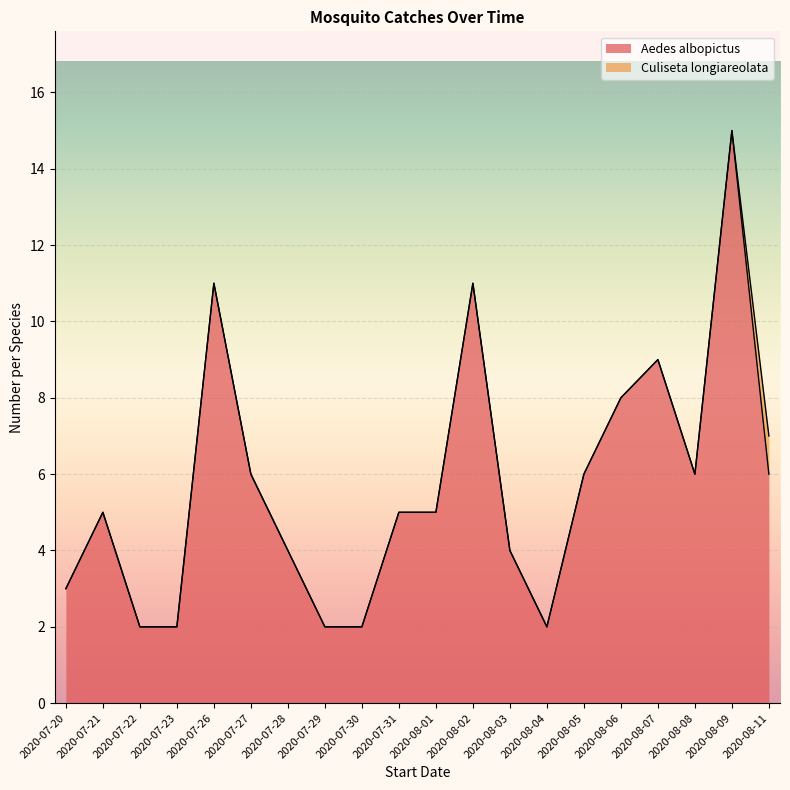

What is the label of the 12th point from the left?

2020-08-02